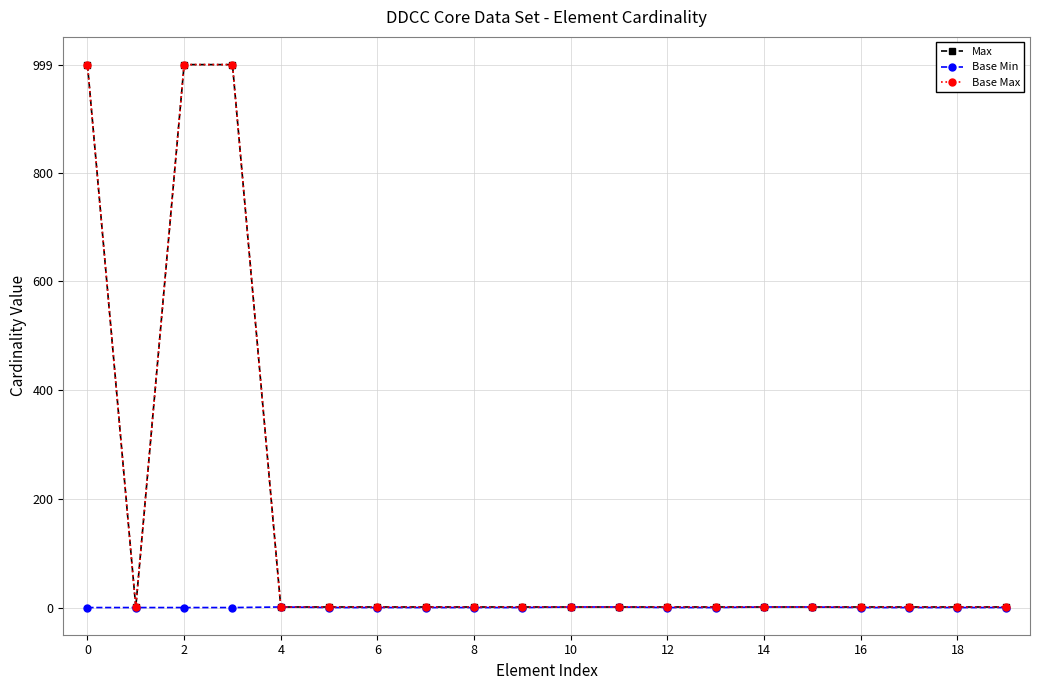

True or false: Max and Base Max intersect in this chart.

False